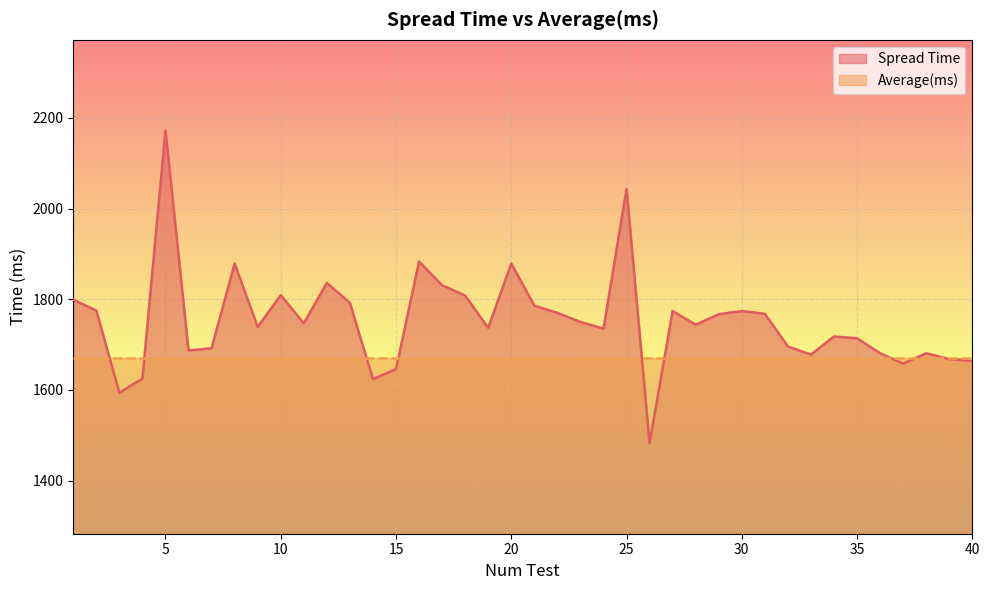

What is the difference between the values at 18 and 30?

34